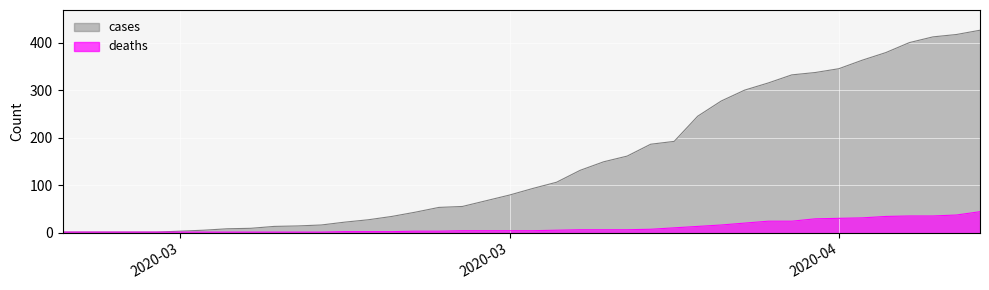

Rank the series at 2020-04 from lowest to highest value.

deaths, cases